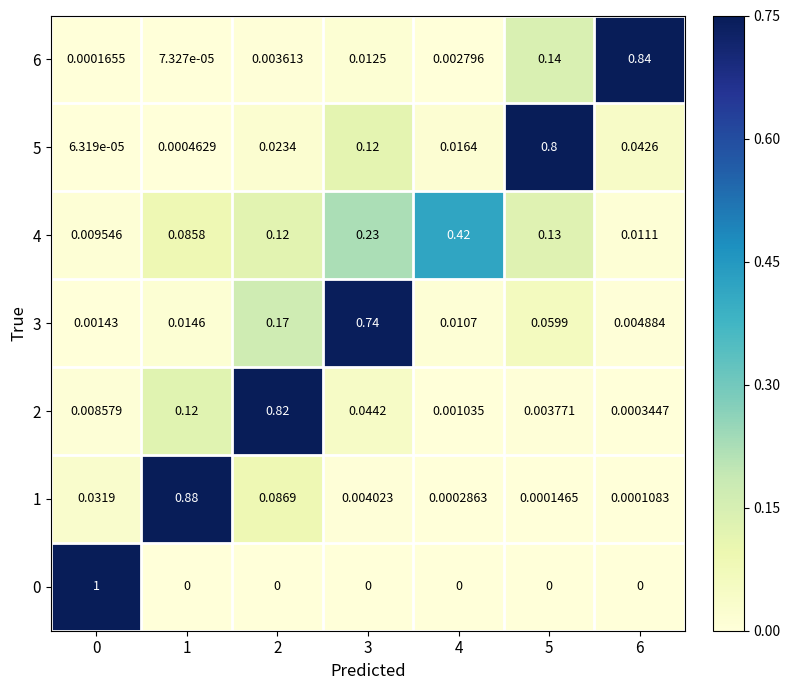

At which category is the sum across all series the highest?

2